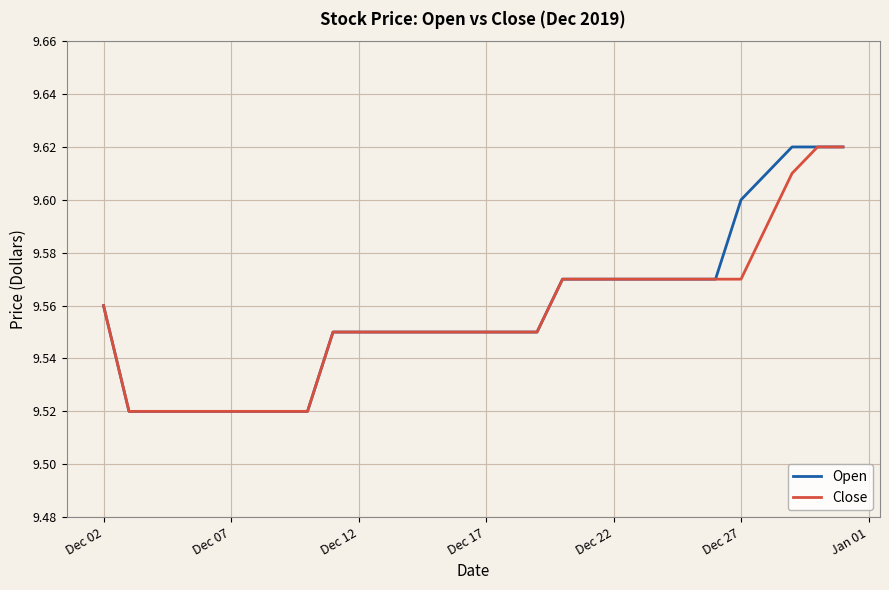

What is the value of the Open point at the 19th from the left?

9.6